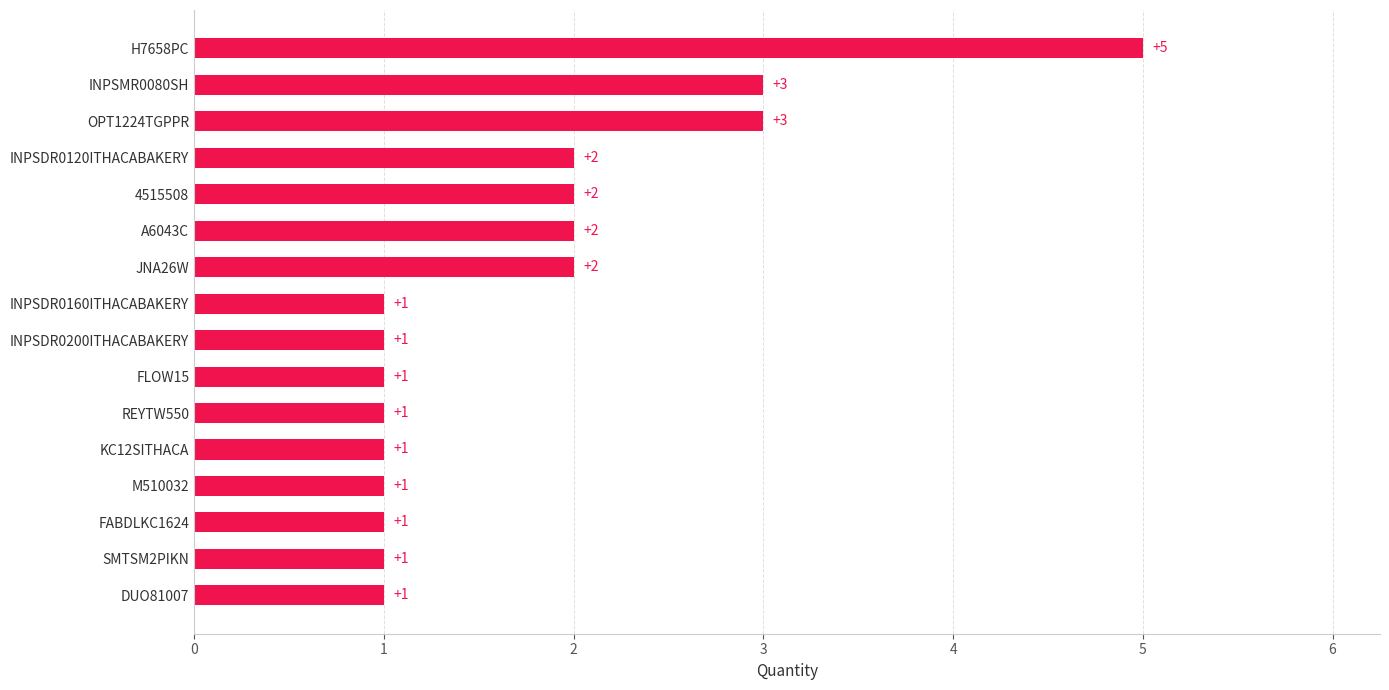

Approximately how many times larger is the value at OPT1224TGPPR compared to INPSDR0200ITHACABAKERY?

3.0